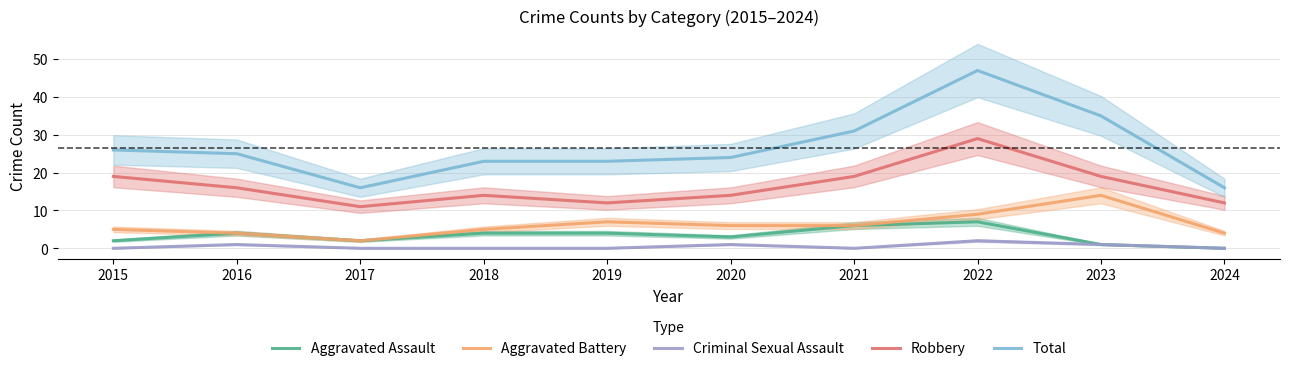

Rank the series by their maximum value, from lowest to highest.

Criminal Sexual Assault, Aggravated Assault, Aggravated Battery, Robbery, Total